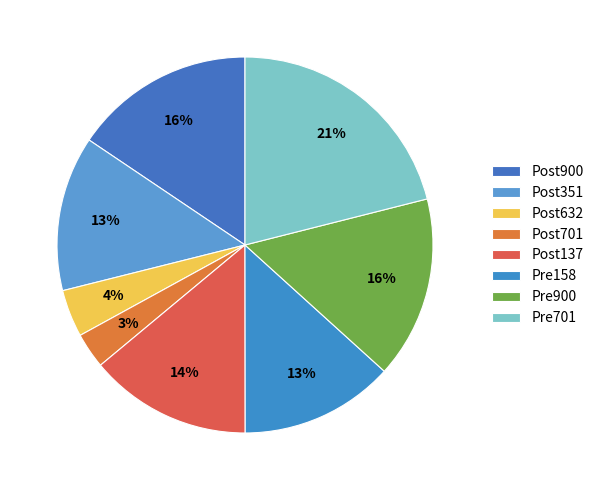

To the nearest percent, what is the difference between the largest and smallest slice percentages?

18%